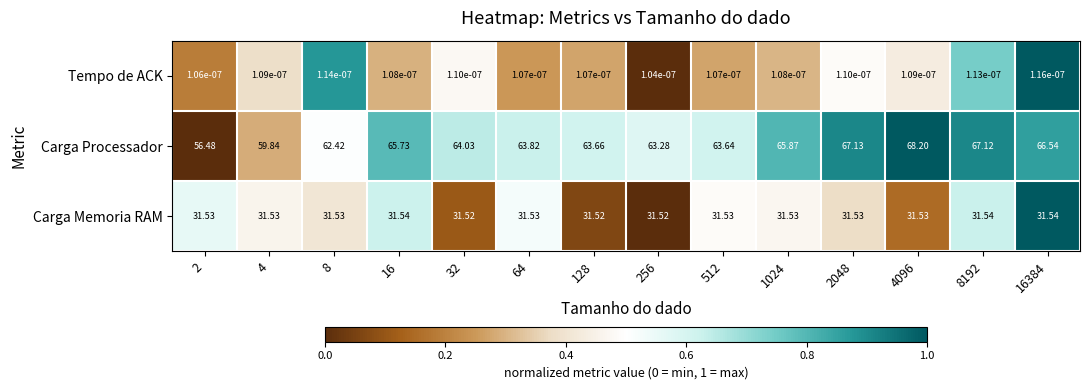

What is the greatest value displayed?

68.2